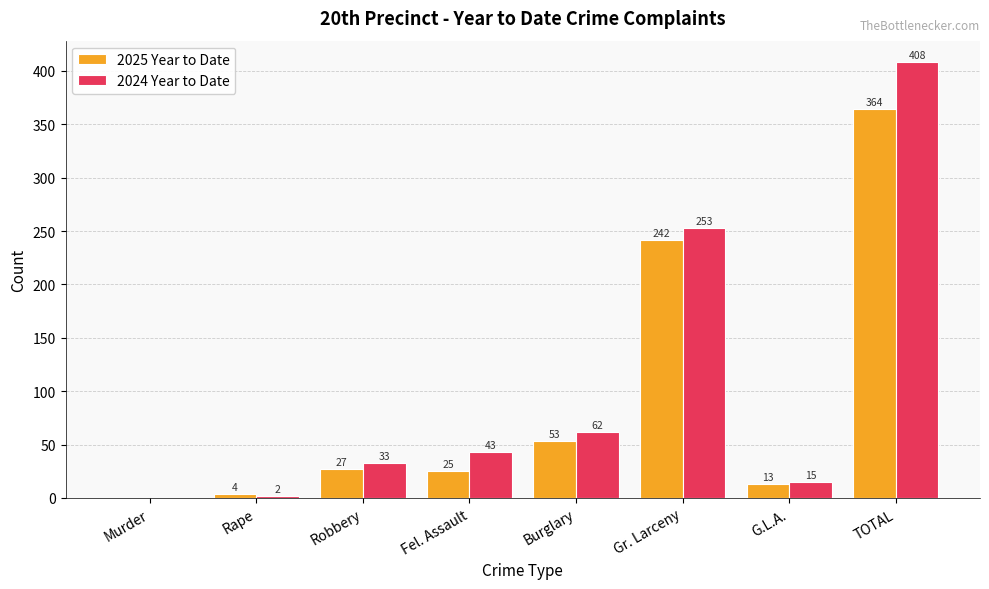

What is the total value across all series at Rape?

6